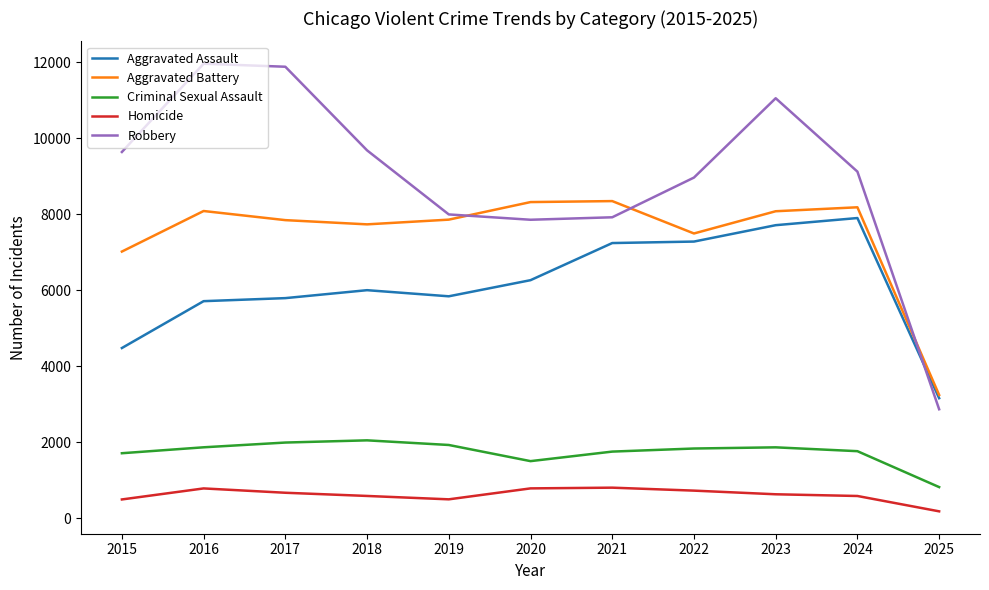

What is the smallest value displayed?

183